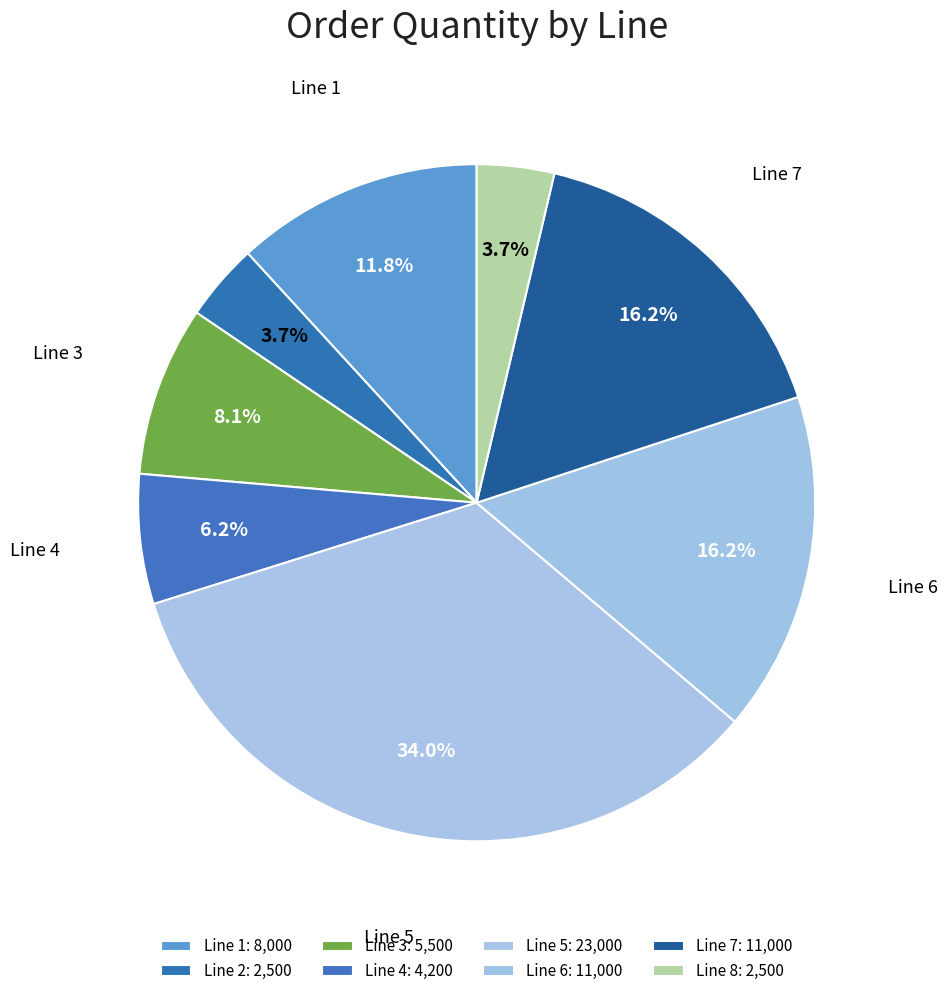

To the nearest percent, what percentage of the pie is Line 8?

4%